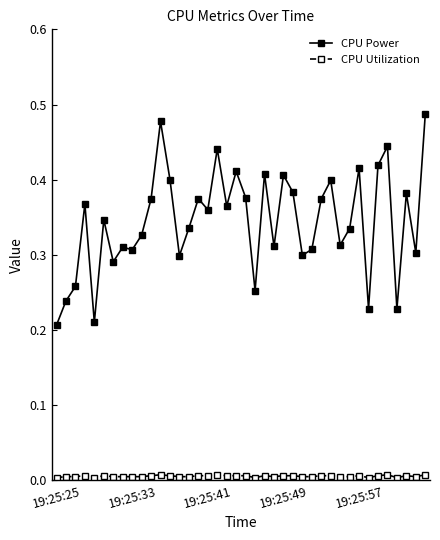

True or false: CPU Power and CPU Utilization cross at least once.

False